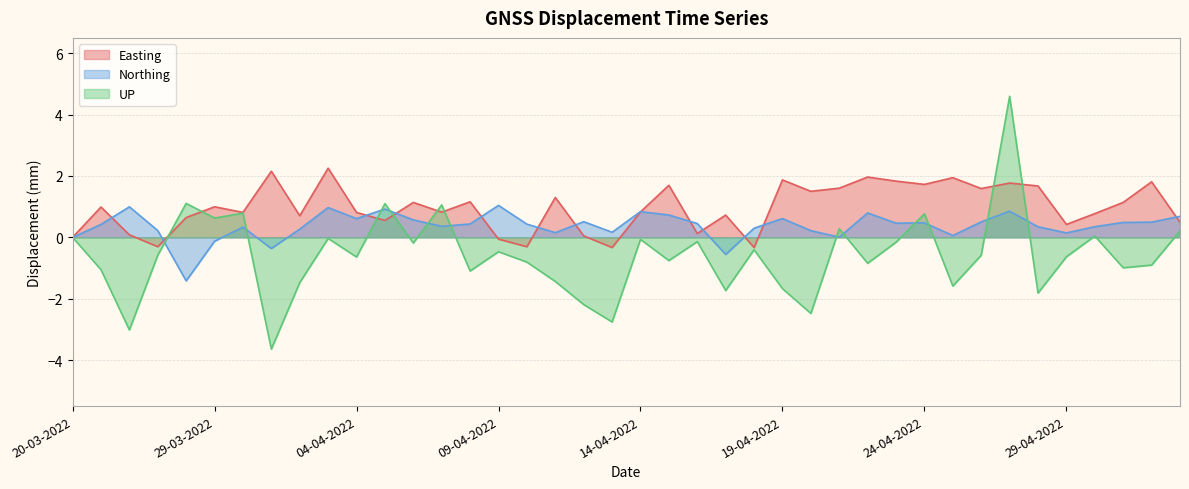

Reading left to right, list all the values displayed in this chart.

Easting: 20-03-2022=0.0	21-03-2022=1.0	22-03-2022=0.1	23-03-2022=-0.3	28-03-2022=0.6	29-03-2022=1.0	31-03-2022=0.8	01-04-2022=2.2	02-04-2022=0.7	03-04-2022=2.3	04-04-2022=0.8	05-04-2022=0.5	06-04-2022=1.1	07-04-2022=0.8	08-04-2022=1.2	09-04-2022=-0.1	10-04-2022=-0.3	11-04-2022=1.3	12-04-2022=0.0	13-04-2022=-0.3	14-04-2022=0.8	15-04-2022=1.7	16-04-2022=0.1	17-04-2022=0.7	18-04-2022=-0.3	19-04-2022=1.9	20-04-2022=1.5	21-04-2022=1.6	22-04-2022=2.0	23-04-2022=1.8	24-04-2022=1.7	25-04-2022=1.9	26-04-2022=1.6	27-04-2022=1.8	28-04-2022=1.7	29-04-2022=0.4	30-04-2022=0.8	01-05-2022=1.1	02-05-2022=1.8	03-05-2022=0.5
Northing: 20-03-2022=0.0	21-03-2022=0.4	22-03-2022=1.0	23-03-2022=0.2	28-03-2022=-1.4	29-03-2022=-0.1	31-03-2022=0.3	01-04-2022=-0.4	02-04-2022=0.3	03-04-2022=1.0	04-04-2022=0.6	05-04-2022=0.9	06-04-2022=0.6	07-04-2022=0.4	08-04-2022=0.4	09-04-2022=1.0	10-04-2022=0.4	11-04-2022=0.2	12-04-2022=0.5	13-04-2022=0.2	14-04-2022=0.8	15-04-2022=0.7	16-04-2022=0.4	17-04-2022=-0.6	18-04-2022=0.3	19-04-2022=0.6	20-04-2022=0.2	21-04-2022=0.0	22-04-2022=0.8	23-04-2022=0.5	24-04-2022=0.5	25-04-2022=0.1	26-04-2022=0.5	27-04-2022=0.9	28-04-2022=0.3	29-04-2022=0.1	30-04-2022=0.3	01-05-2022=0.5	02-05-2022=0.5	03-05-2022=0.7
UP: 20-03-2022=0.0	21-03-2022=-1.1	22-03-2022=-3.0	23-03-2022=-0.6	28-03-2022=1.1	29-03-2022=0.6	31-03-2022=0.8	01-04-2022=-3.6	02-04-2022=-1.5	03-04-2022=-0.0	04-04-2022=-0.6	05-04-2022=1.1	06-04-2022=-0.2	07-04-2022=1.1	08-04-2022=-1.1	09-04-2022=-0.5	10-04-2022=-0.8	11-04-2022=-1.4	12-04-2022=-2.2	13-04-2022=-2.8	14-04-2022=-0.1	15-04-2022=-0.8	16-04-2022=-0.1	17-04-2022=-1.7	18-04-2022=-0.4	19-04-2022=-1.7	20-04-2022=-2.5	21-04-2022=0.3	22-04-2022=-0.8	23-04-2022=-0.2	24-04-2022=0.8	25-04-2022=-1.6	26-04-2022=-0.6	27-04-2022=4.6	28-04-2022=-1.8	29-04-2022=-0.6	30-04-2022=0.0	01-05-2022=-1.0	02-05-2022=-0.9	03-05-2022=0.2